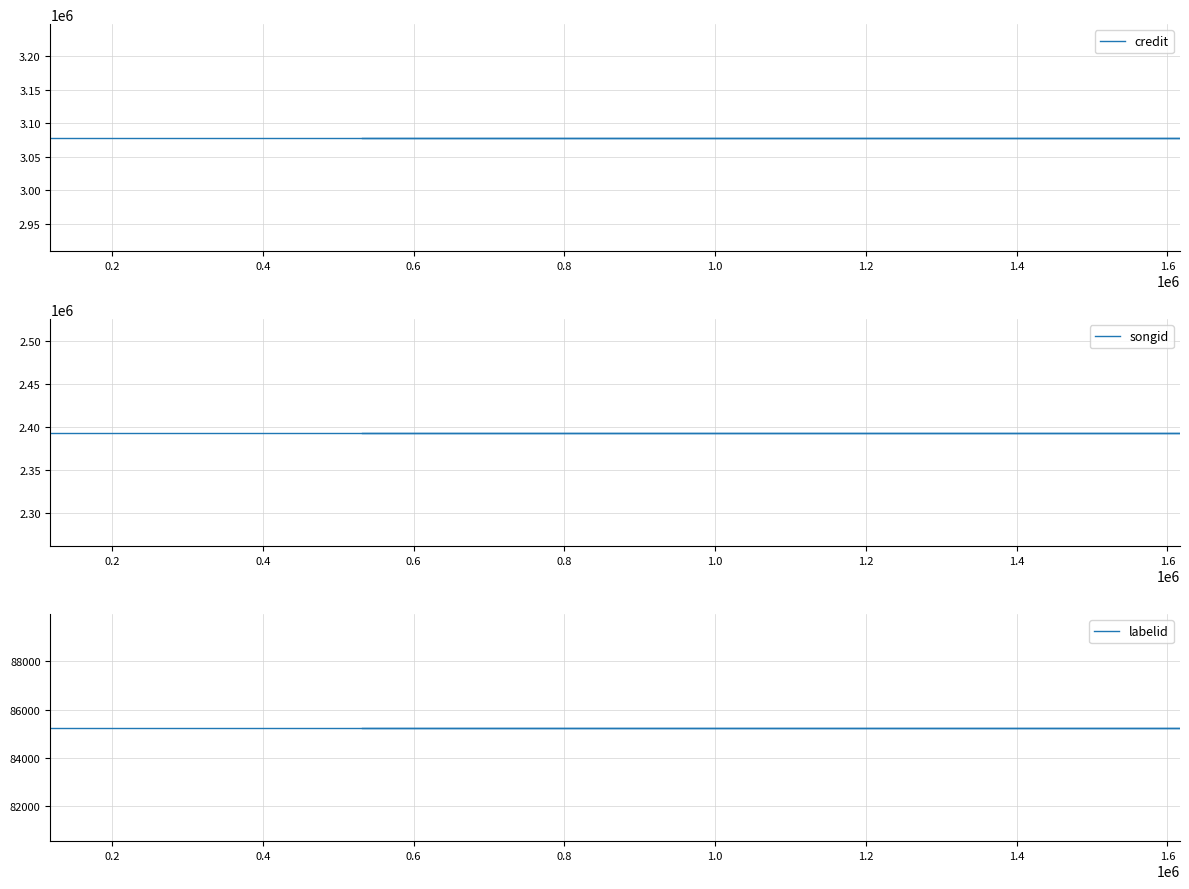

Rank the series at 0.2 from highest to lowest value.

credit, songid, labelid